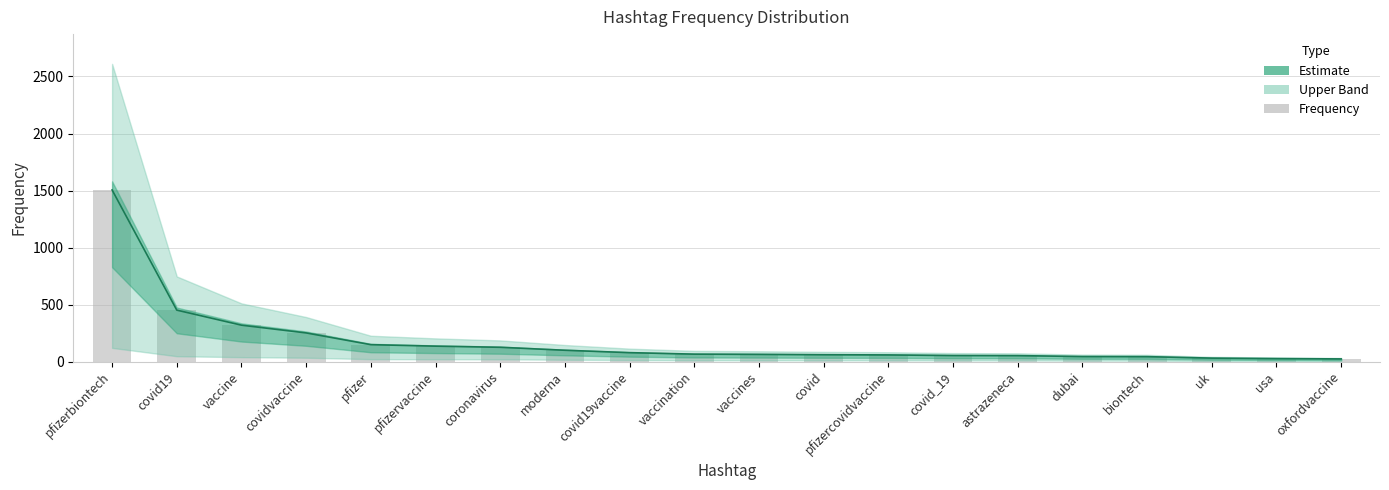

True or false: Frequency (bars) has a value of 74 at astrazeneca.

False